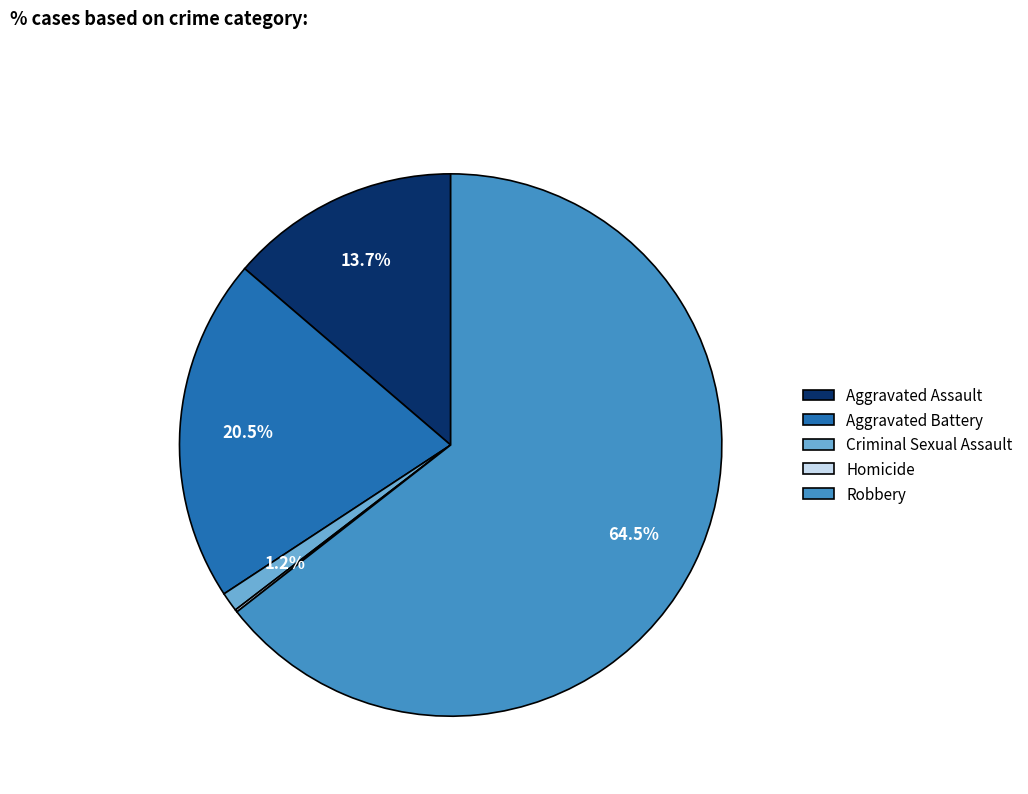

Which slice is the largest?

Robbery